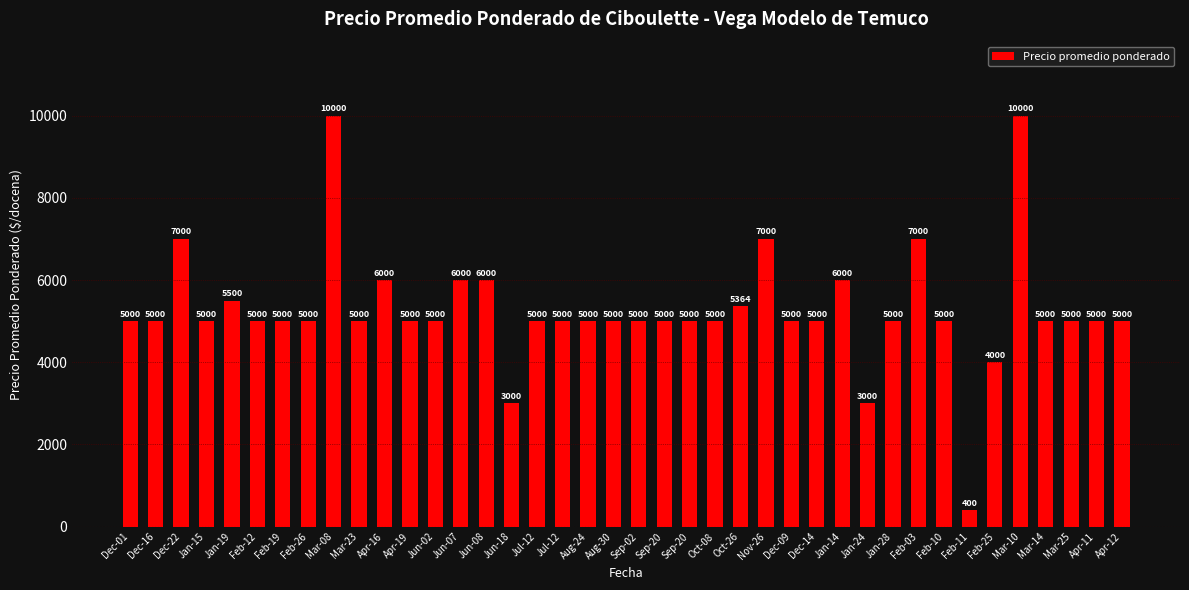

Reading left to right, what are all the values shown in this chart?

Dec-01=5000	Dec-16=5000	Dec-22=7000	Jan-15=5000	Jan-19=5500	Feb-12=5000	Feb-19=5000	Feb-26=5000	Mar-08=10000	Mar-23=5000	Apr-16=6000	Apr-19=5000	Jun-02=5000	Jun-07=6000	Jun-08=6000	Jun-18=3000	Jul-12=5000	Jul-12=5000	Aug-24=5000	Aug-30=5000	Sep-02=5000	Sep-20=5000	Sep-20=5000	Oct-08=5000	Oct-26=5364	Nov-26=7000	Dec-09=5000	Dec-14=5000	Jan-14=6000	Jan-24=3000	Jan-28=5000	Feb-03=7000	Feb-10=5000	Feb-11=400	Feb-25=4000	Mar-10=10000	Mar-14=5000	Mar-25=5000	Apr-11=5000	Apr-12=5000